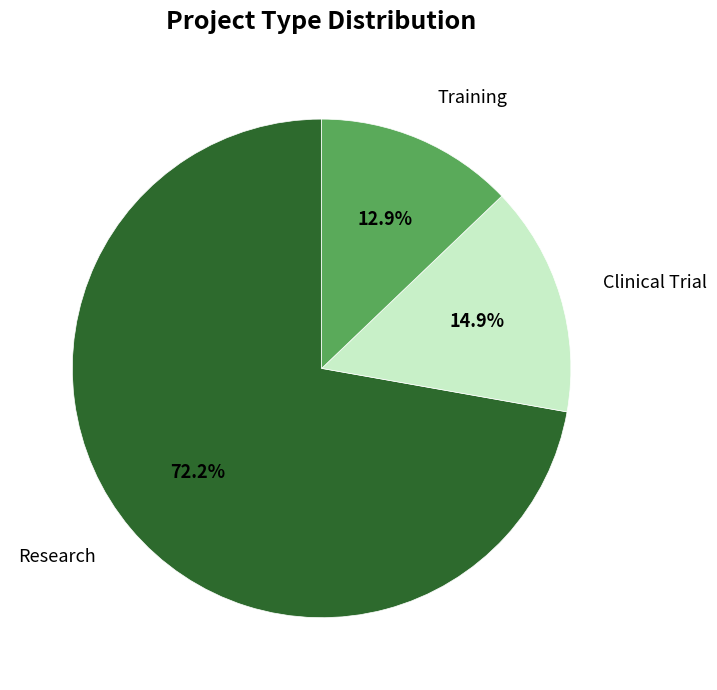

Does any single category account for the majority?

Yes